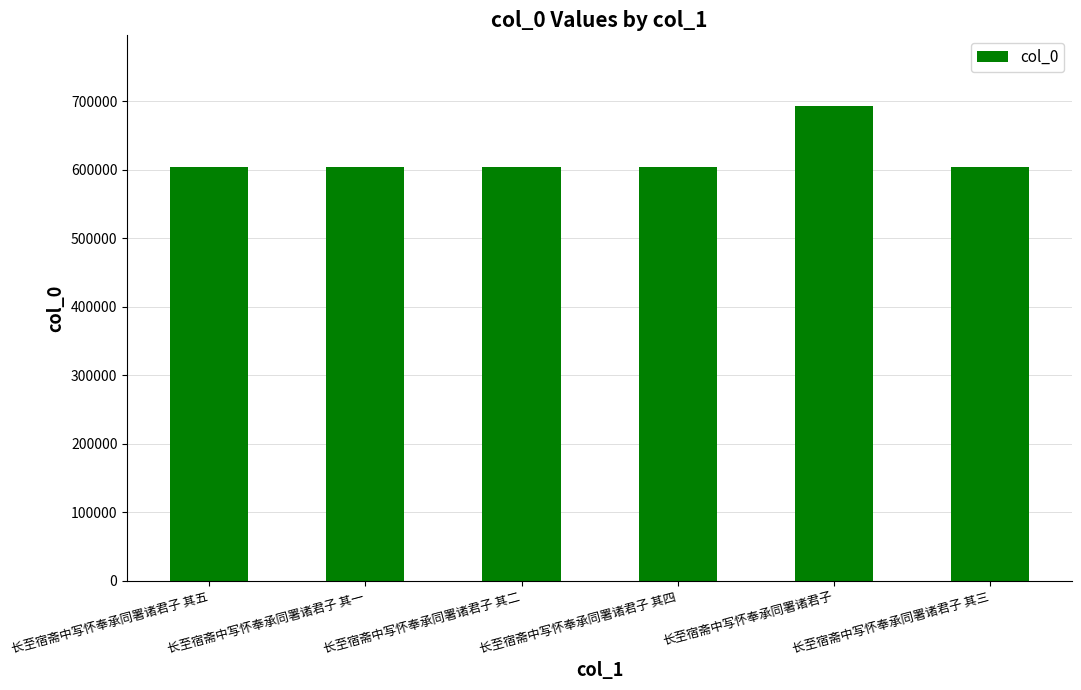

What is the sum of all values?

3711450